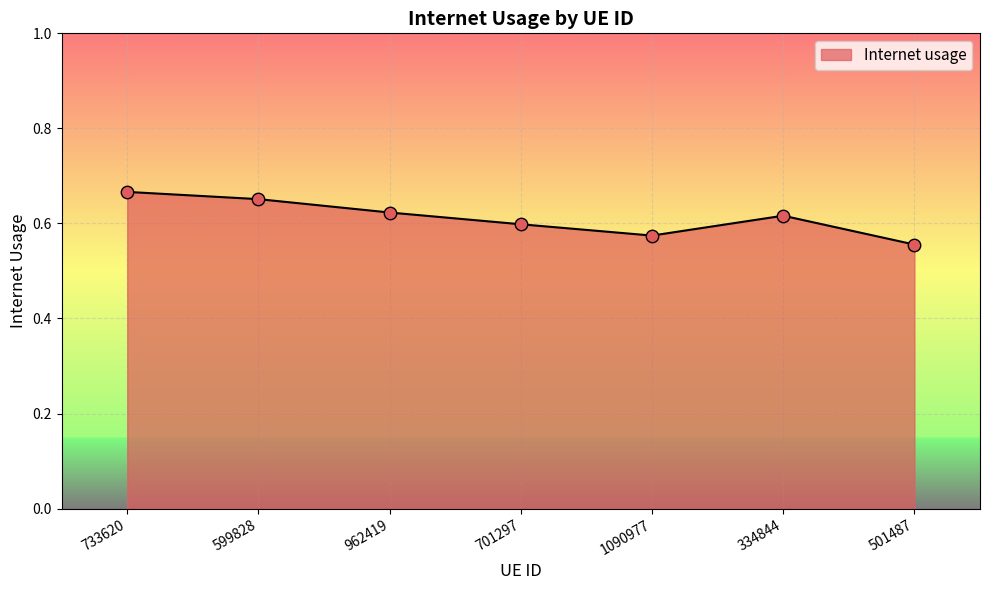

Which has a higher value, 1090977 or 962419?

962419